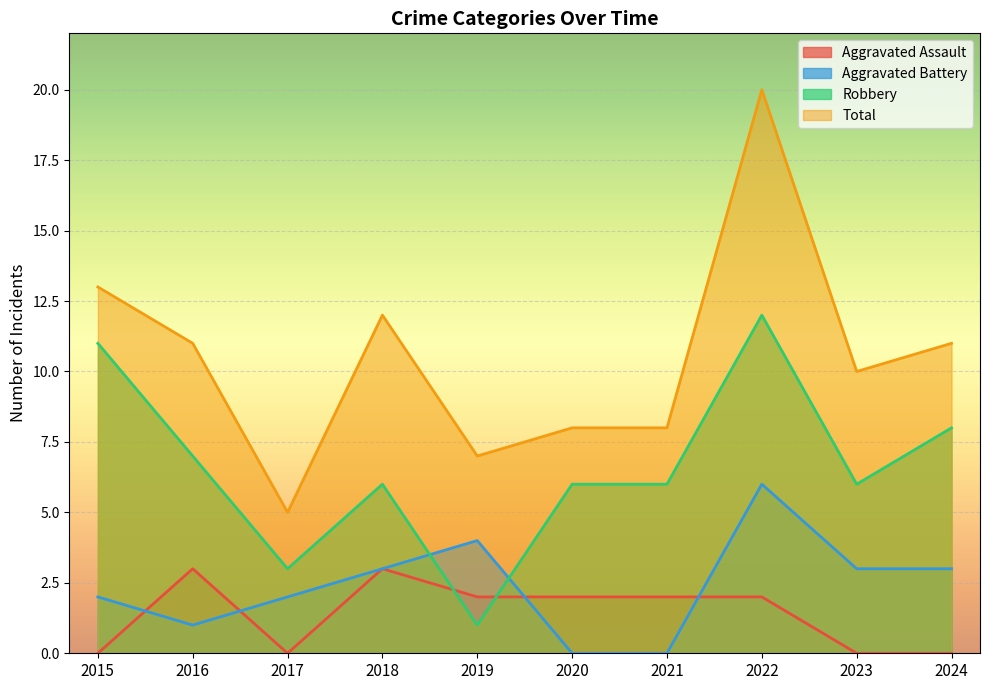

The value of Aggravated Battery at 2023 is 2. True or false?

False